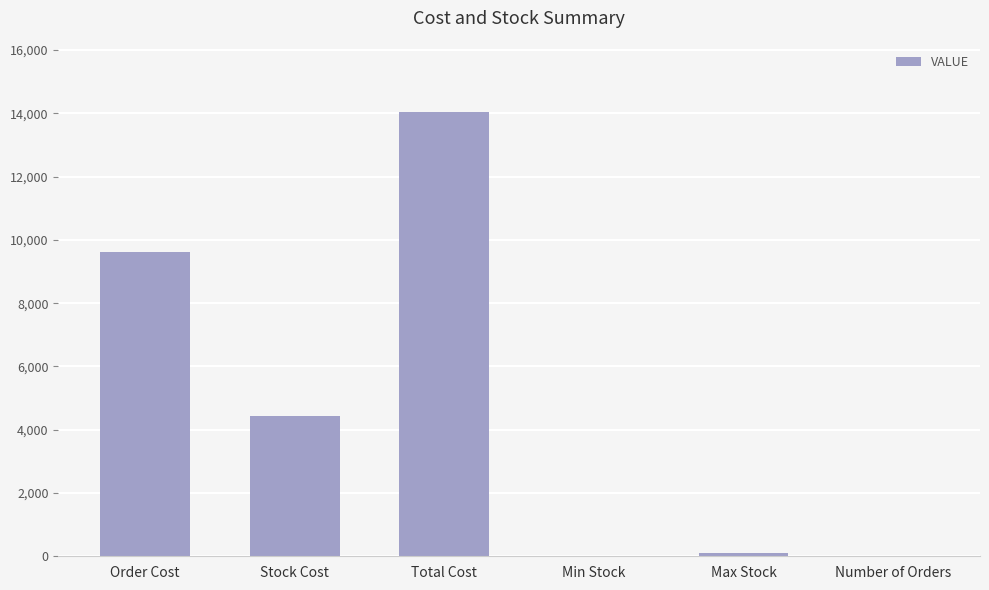

What is the change in value from Order Cost to Number of Orders?

-9603